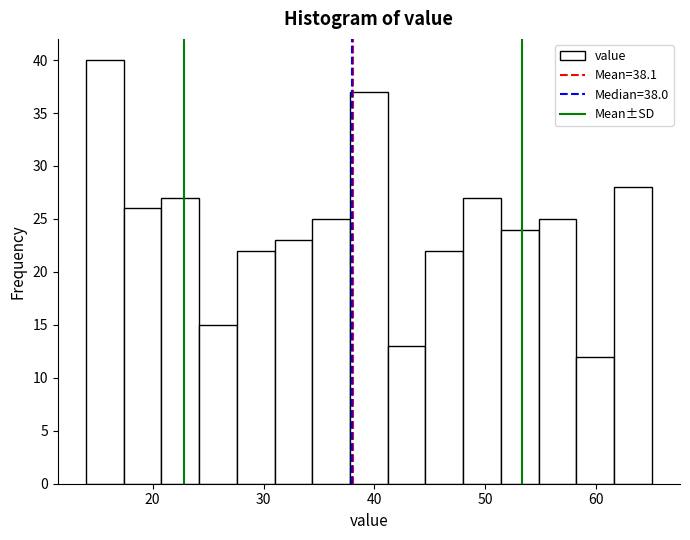

Read against the x-axis, roughly where is the centre of the tallest bar?

16